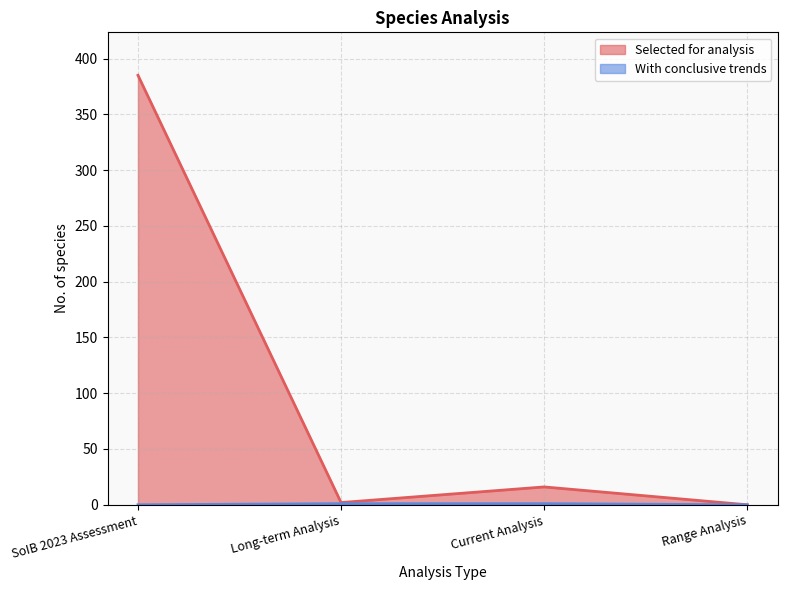

The With conclusive trends series shows 1 at Current Analysis. True or false?

True